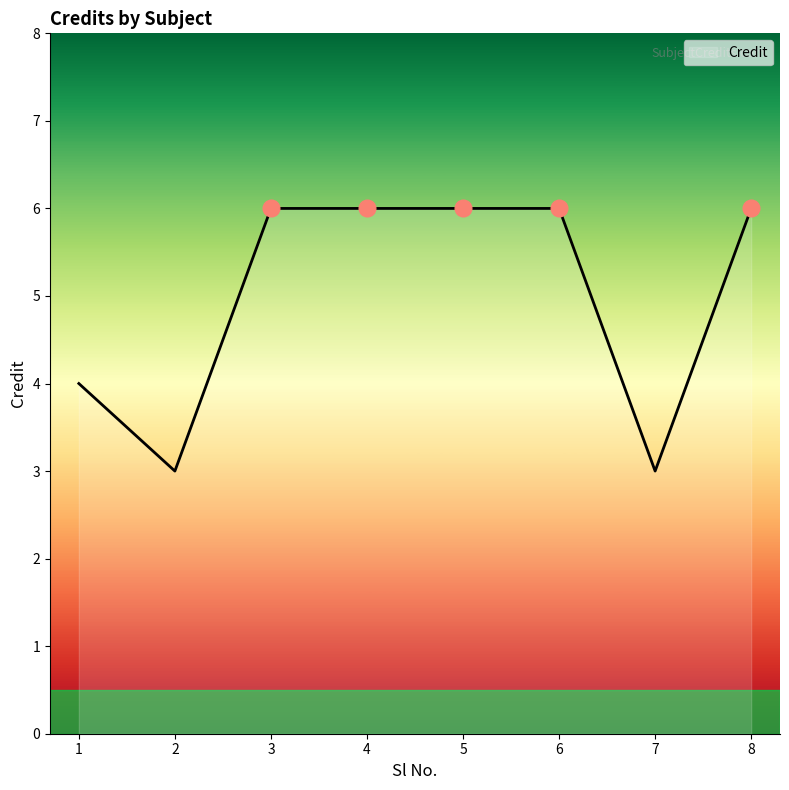

How many lines are shown in the chart?

1